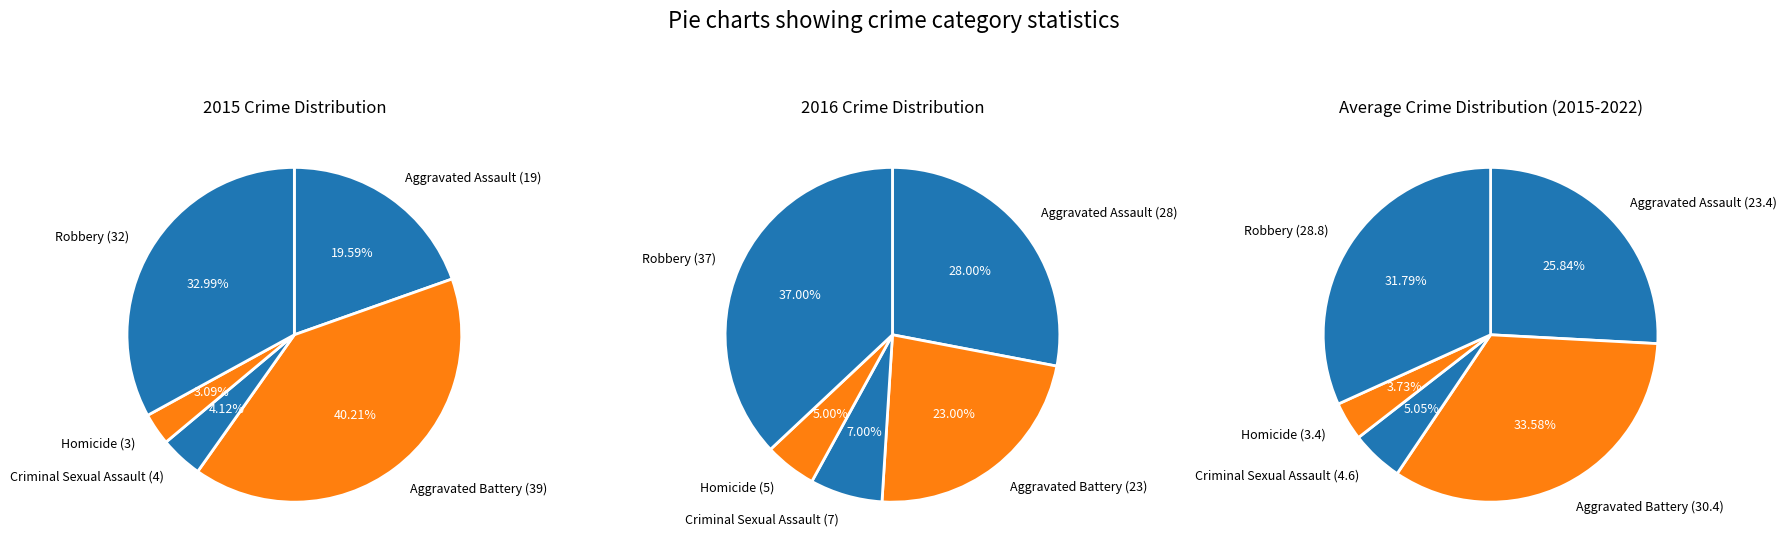

Count the number of slices in the pie.

5